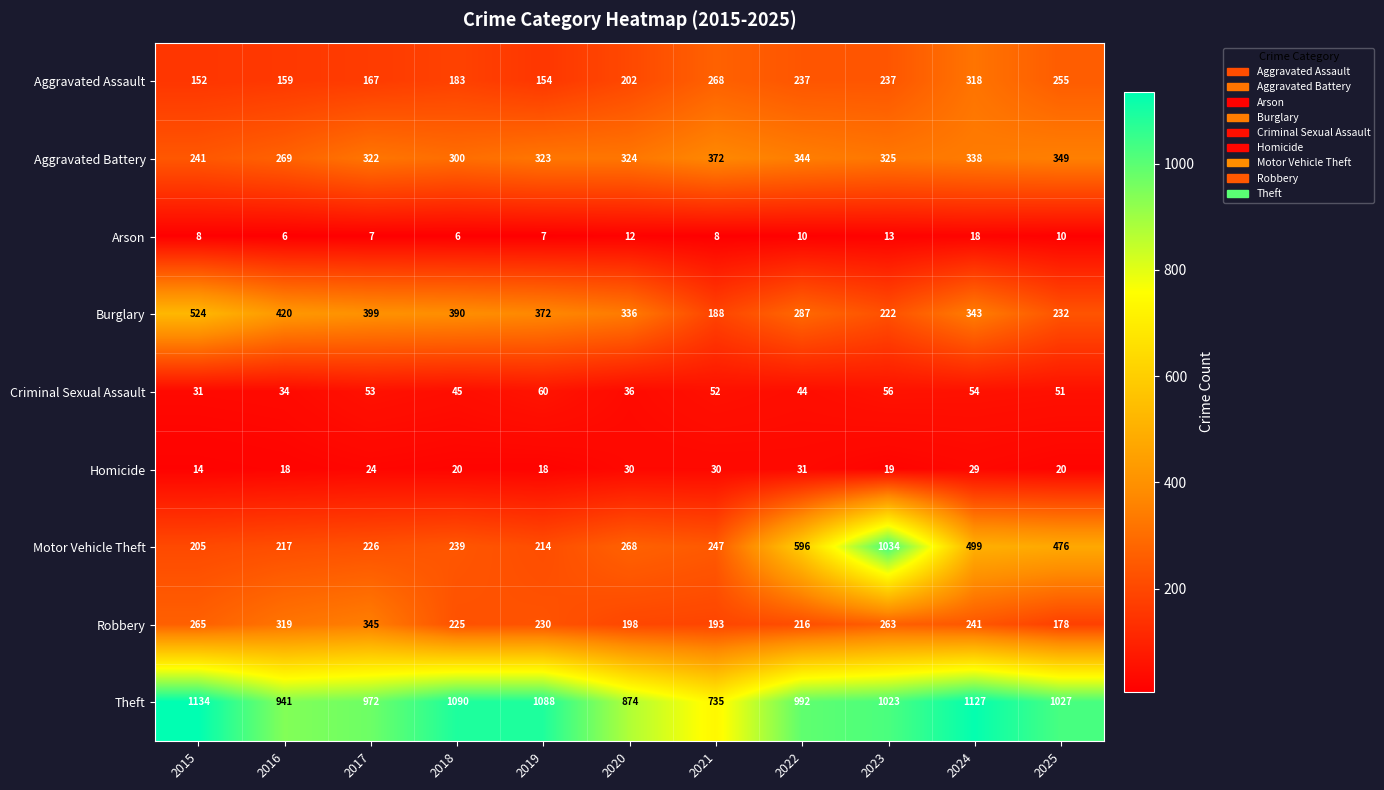

Count the number of categories in the chart.

11